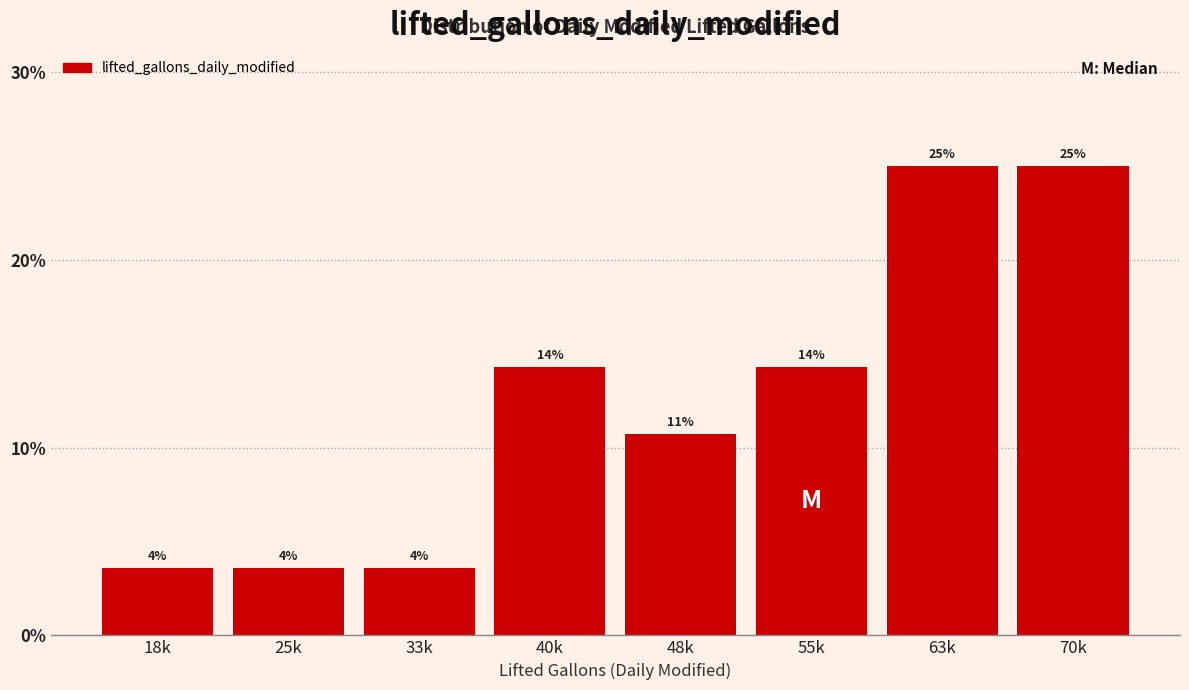

Are the bars horizontal?

No